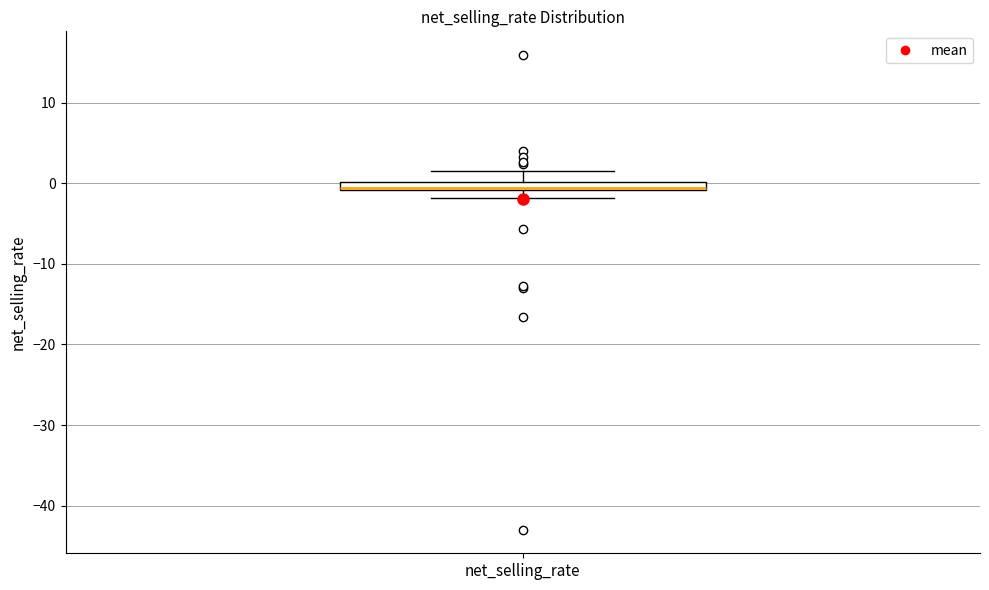

Where does the lower whisker of the box for net_selling_rate end on the y-axis? The values are not printed on the chart, so give them approximately, as read against the axis.

-2